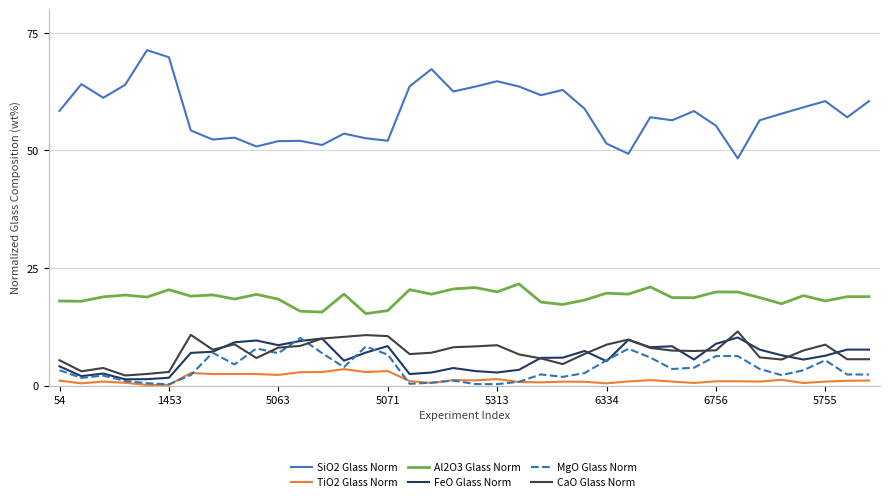

How many lines are shown in the chart?

6